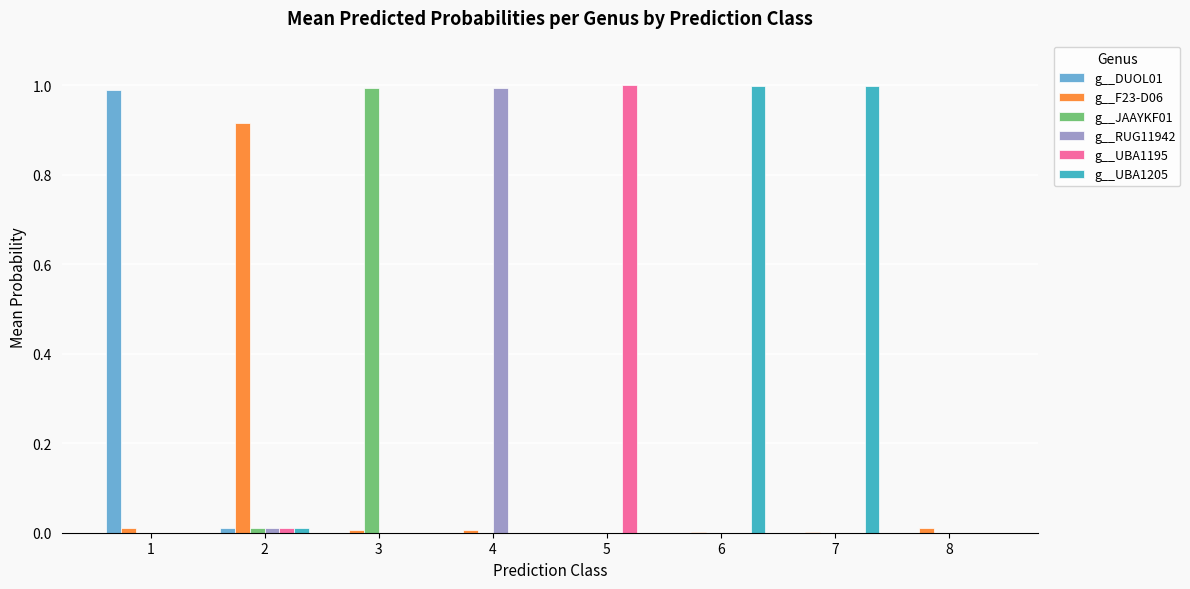

What is the spread (max minus min) of values at 6?

1.0